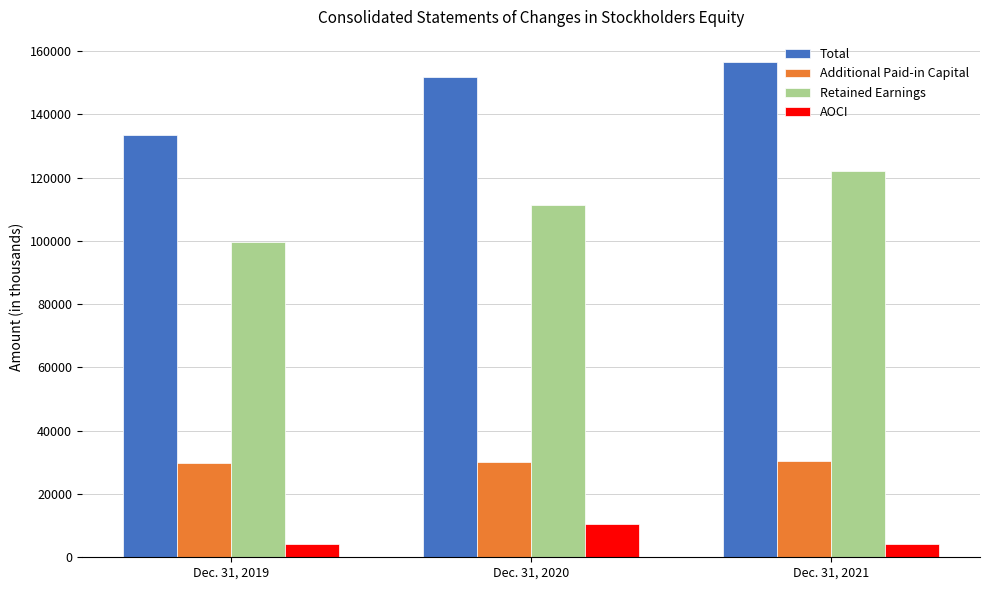

At which category is the sum across all series the highest?

Dec. 31, 2021